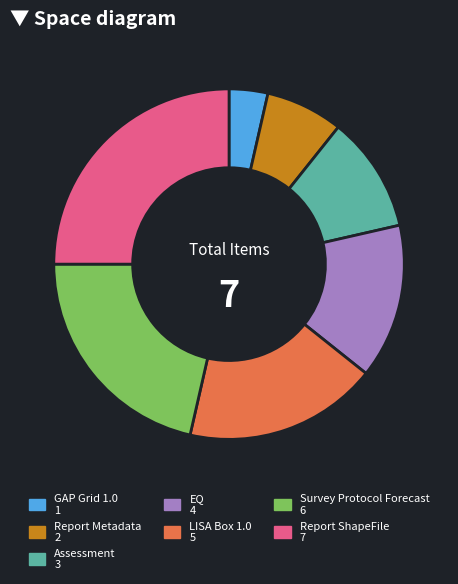

What is the ratio of the value at Report ShapeFile to the value at Assessment?

2.3